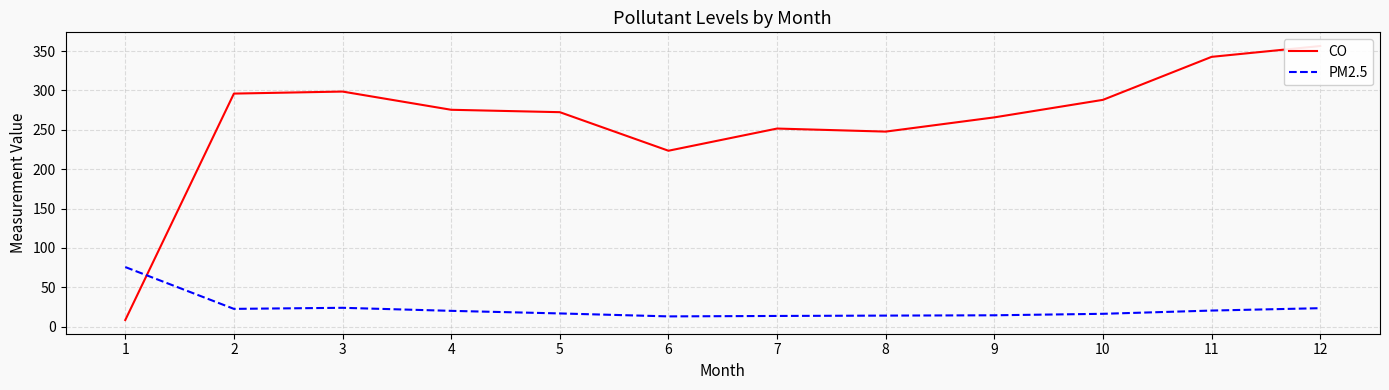

How many interior local valleys does the PM2.5 series have?

2